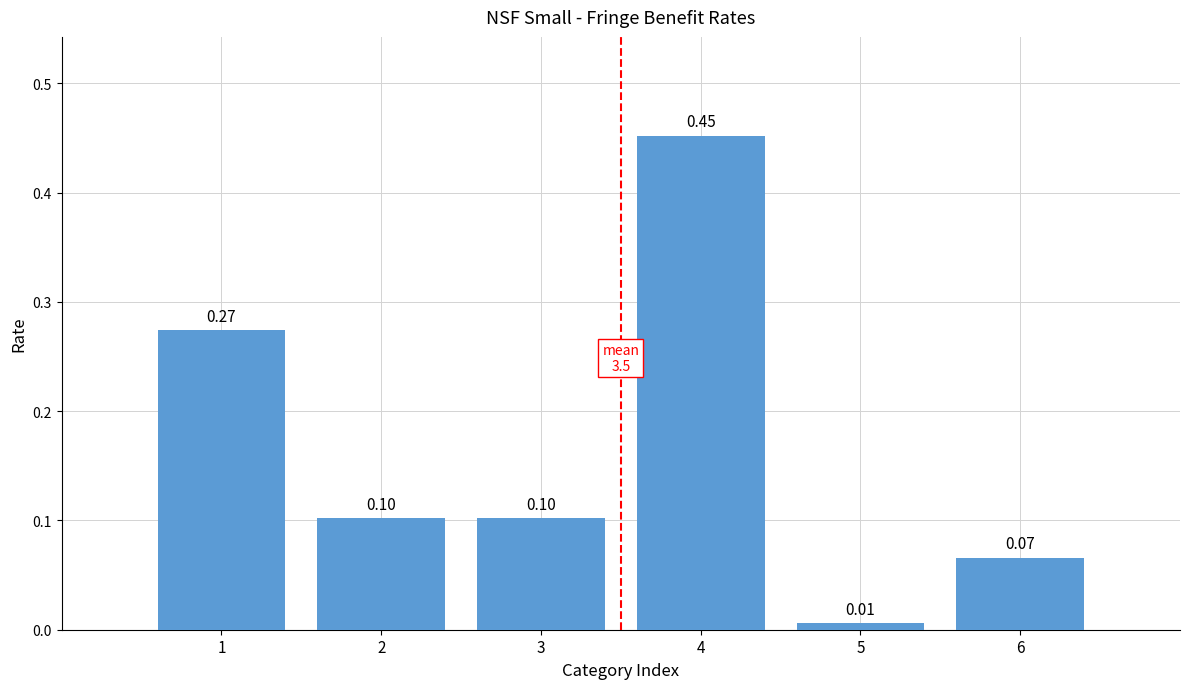

What is the difference between the maximum and second lowest values?

0.4